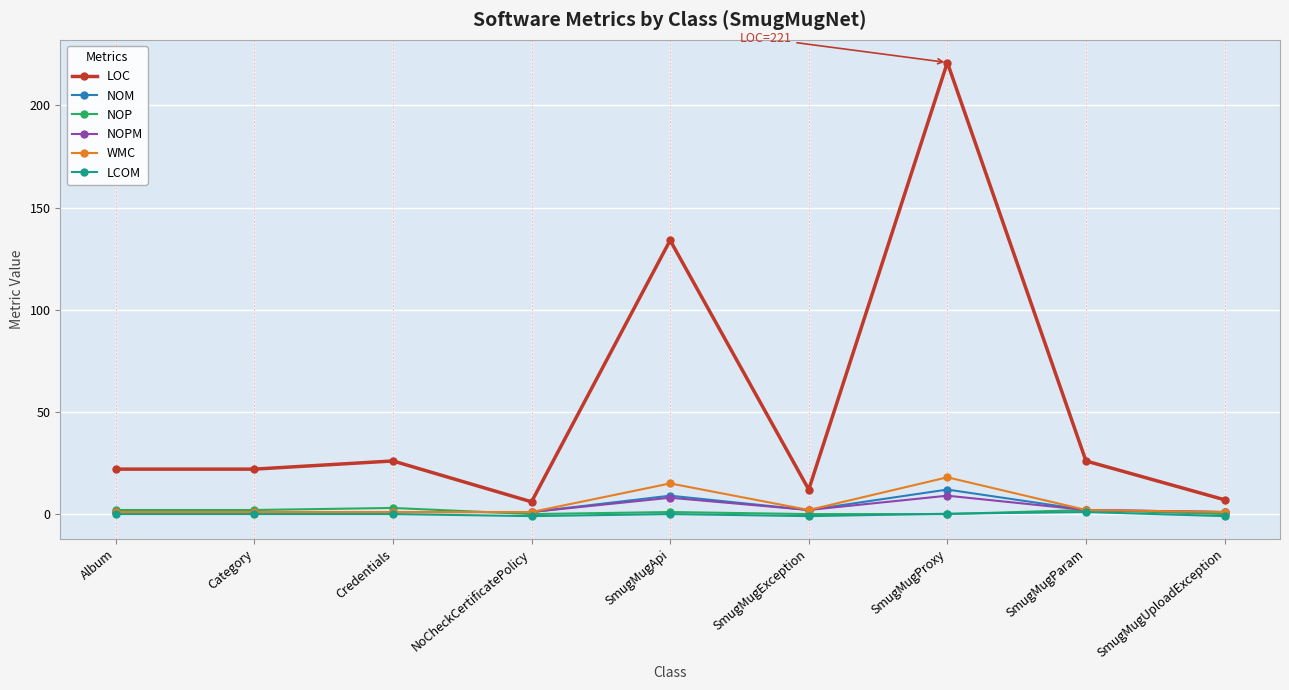

What is the minimum value shown in the chart?

-1.0